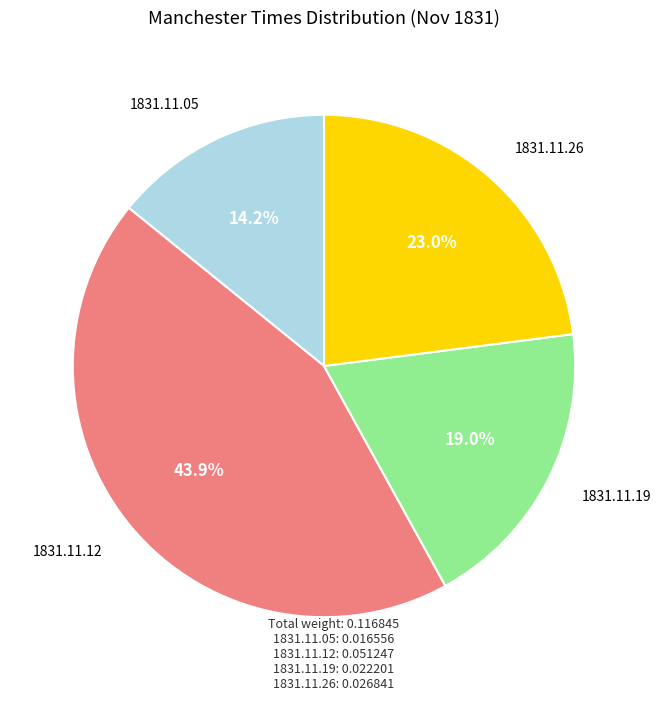

Is there any slice that represents more than half of the pie?

No